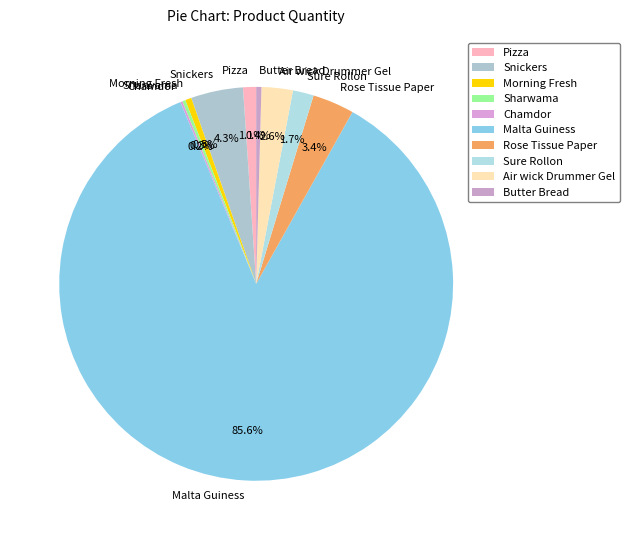

To the nearest percent, what is the difference between the Snickers and Morning Fresh slice percentages?

4%